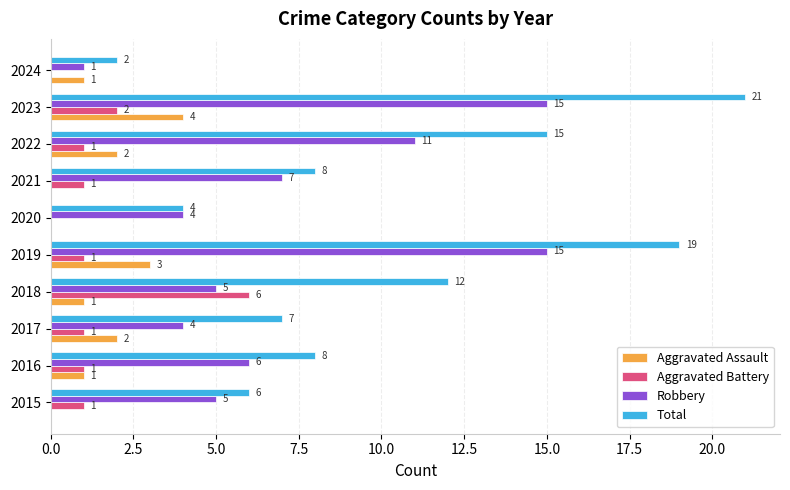

The Robbery series shows 7 at 2021. True or false?

True